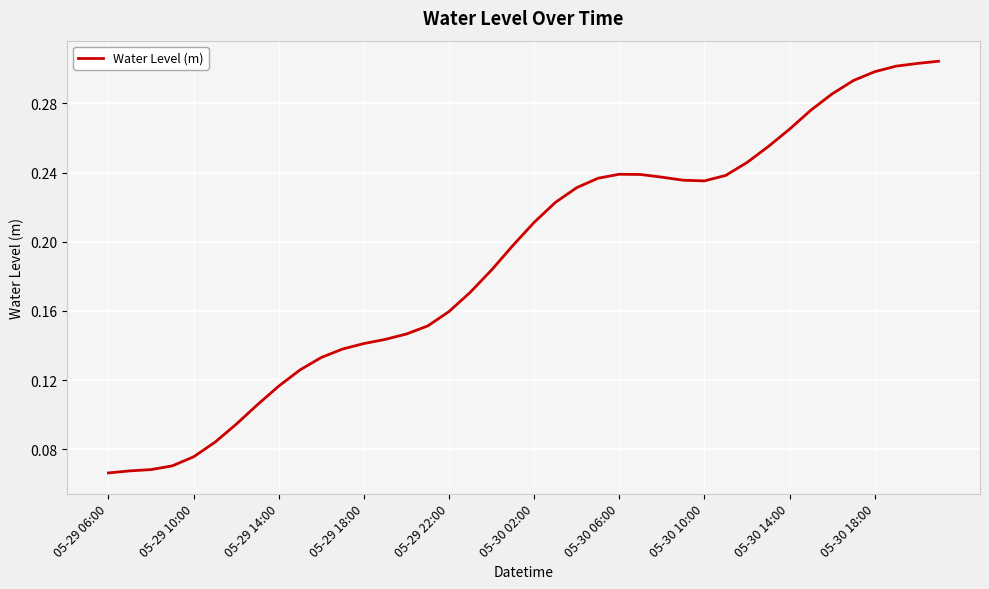

At which category does the chart reach its peak across all series?

39